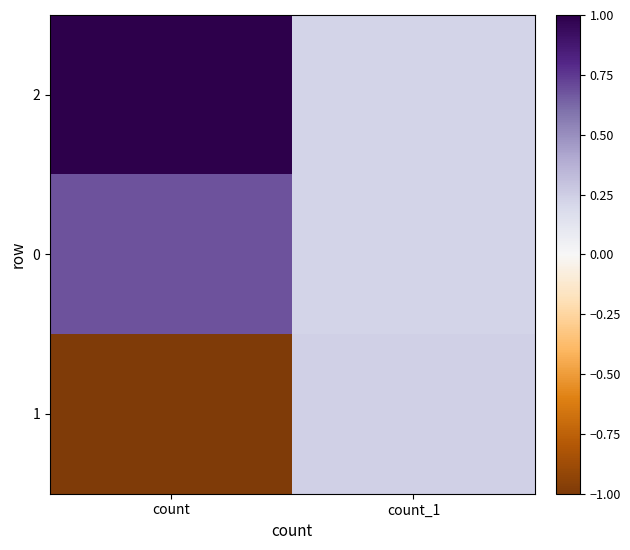

Which series has the largest range (max minus min)?

1